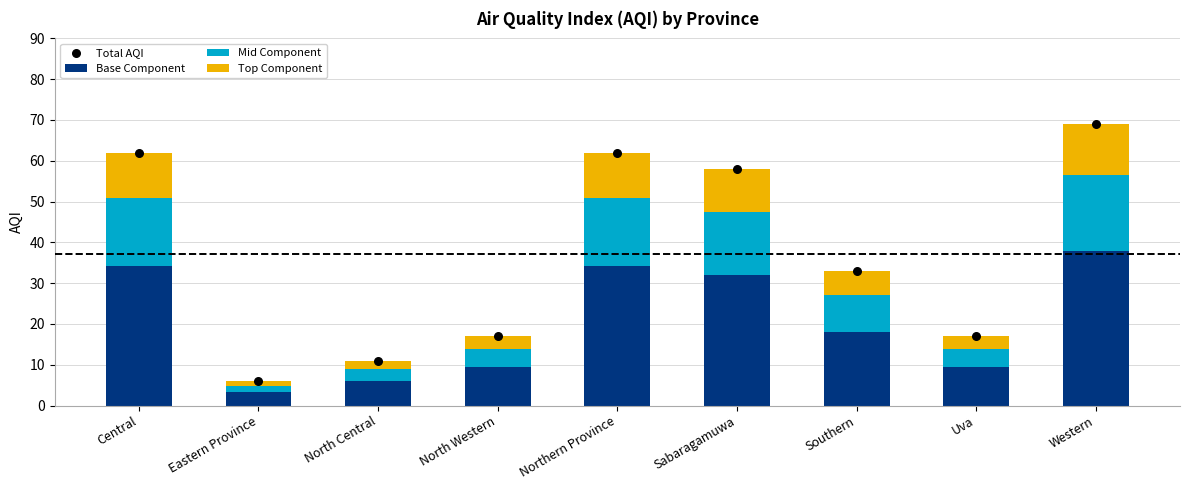

At which category is the sum across all series the highest?

Western